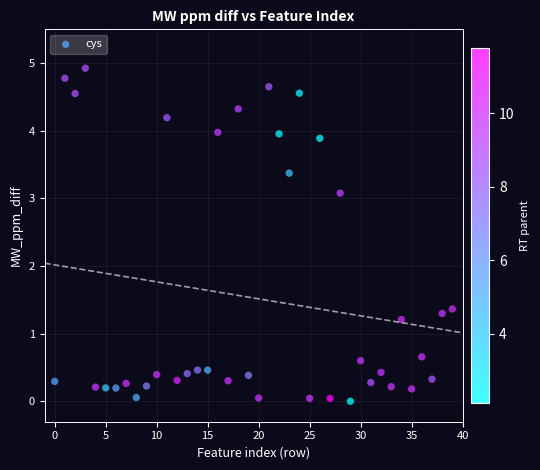

What is the range of Y values (max minus min)?

4.9